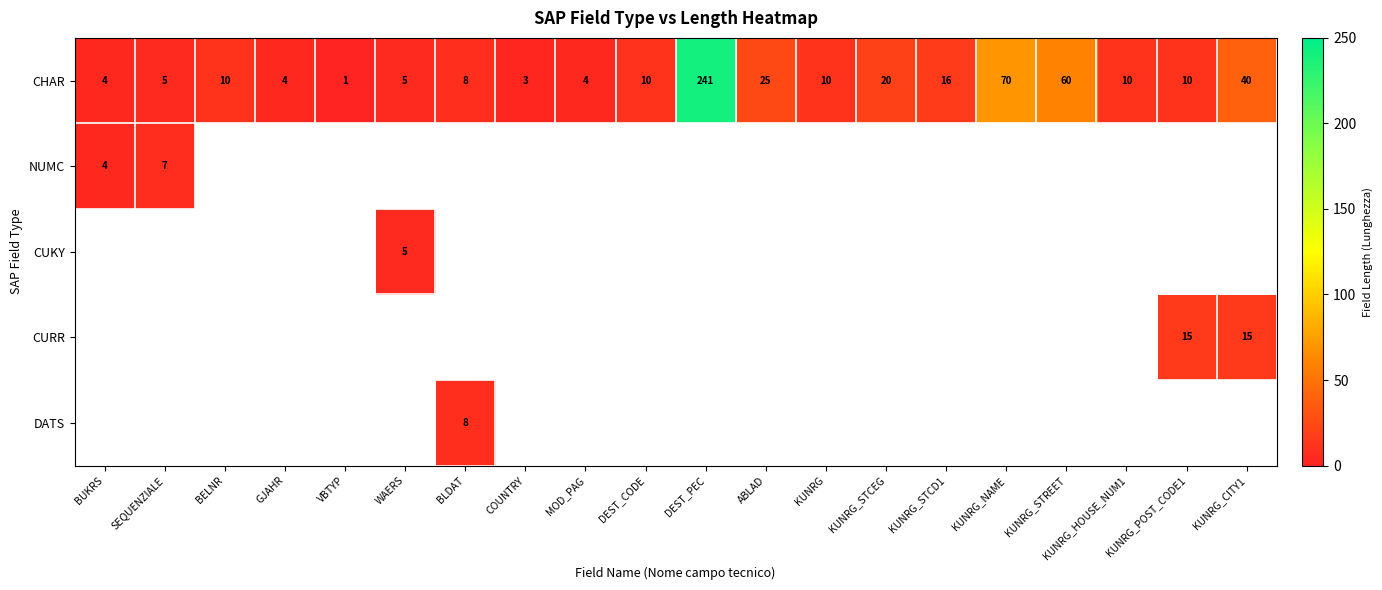

What value does the CHAR series have at KUNRG_POST_CODE1, to the nearest 10?

10